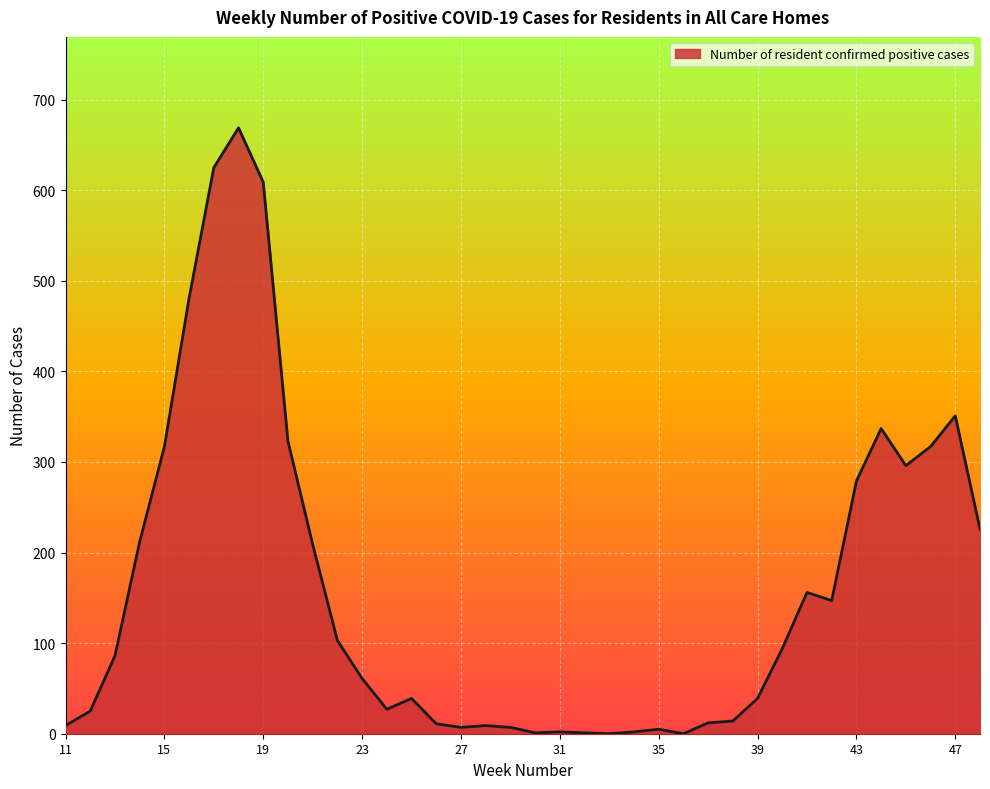

What is the maximum value shown in the chart?

669